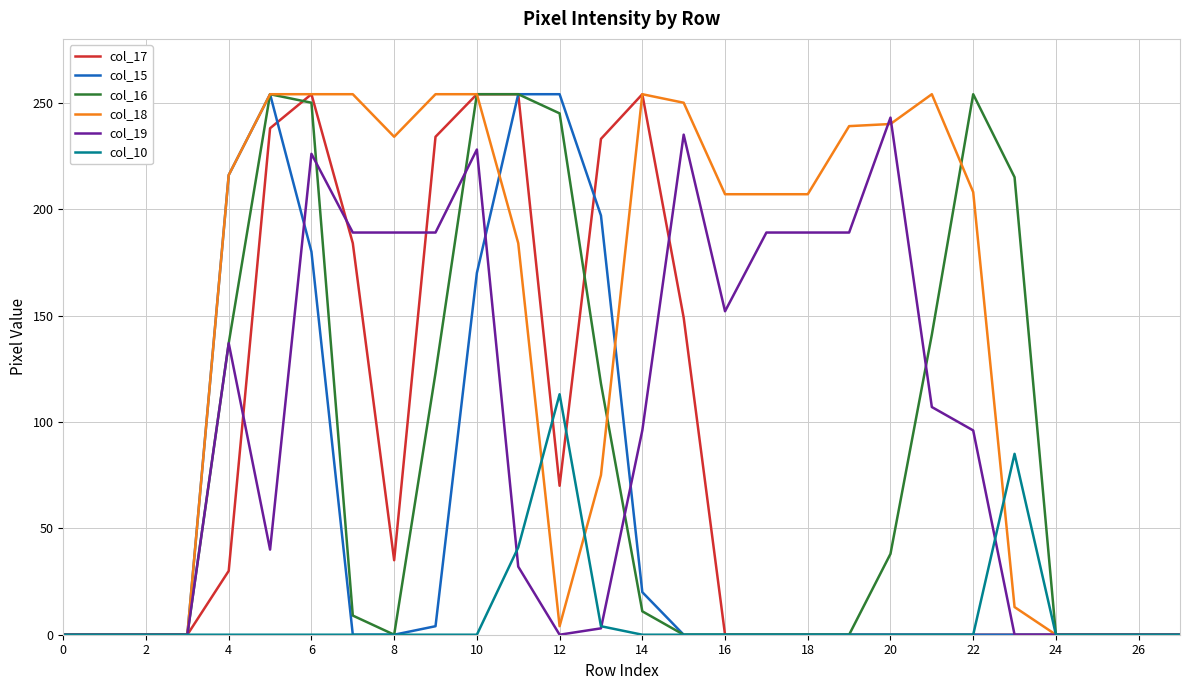

Does the chart have visible grid lines?

Yes